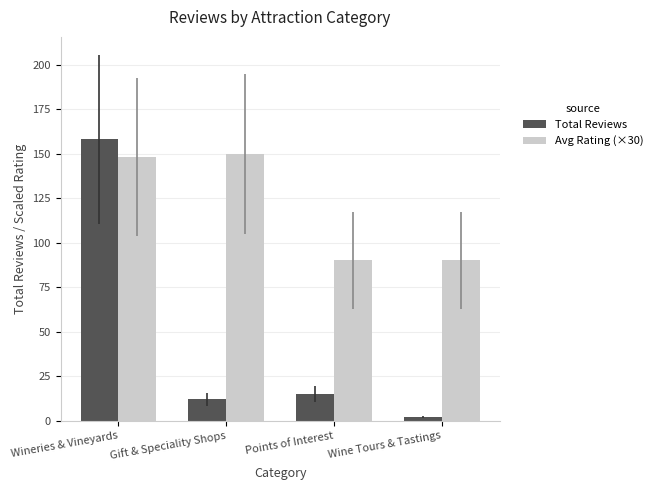

What is the label of the 4th bar from the right?

Wineries & Vineyards